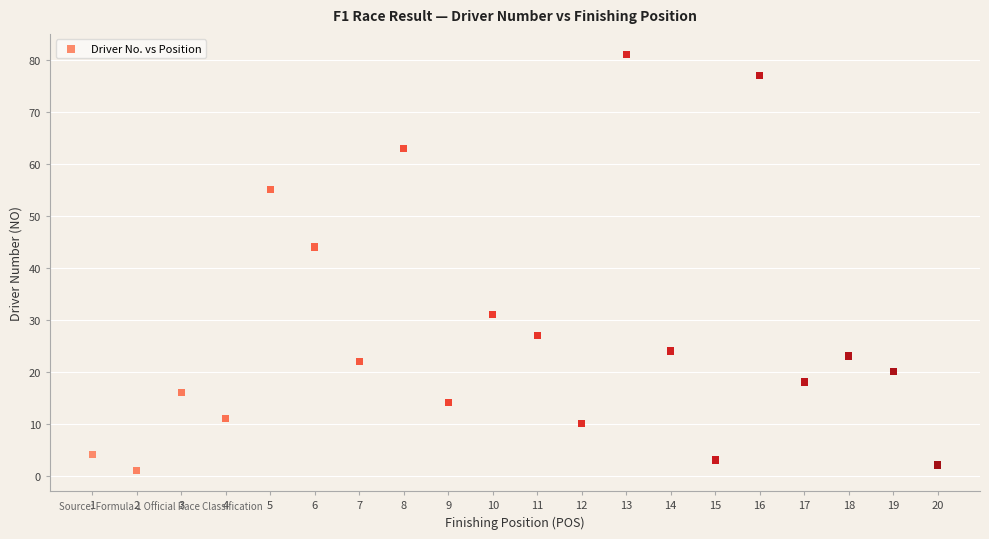

What Y value in the scatter plot is closest to 41?

44